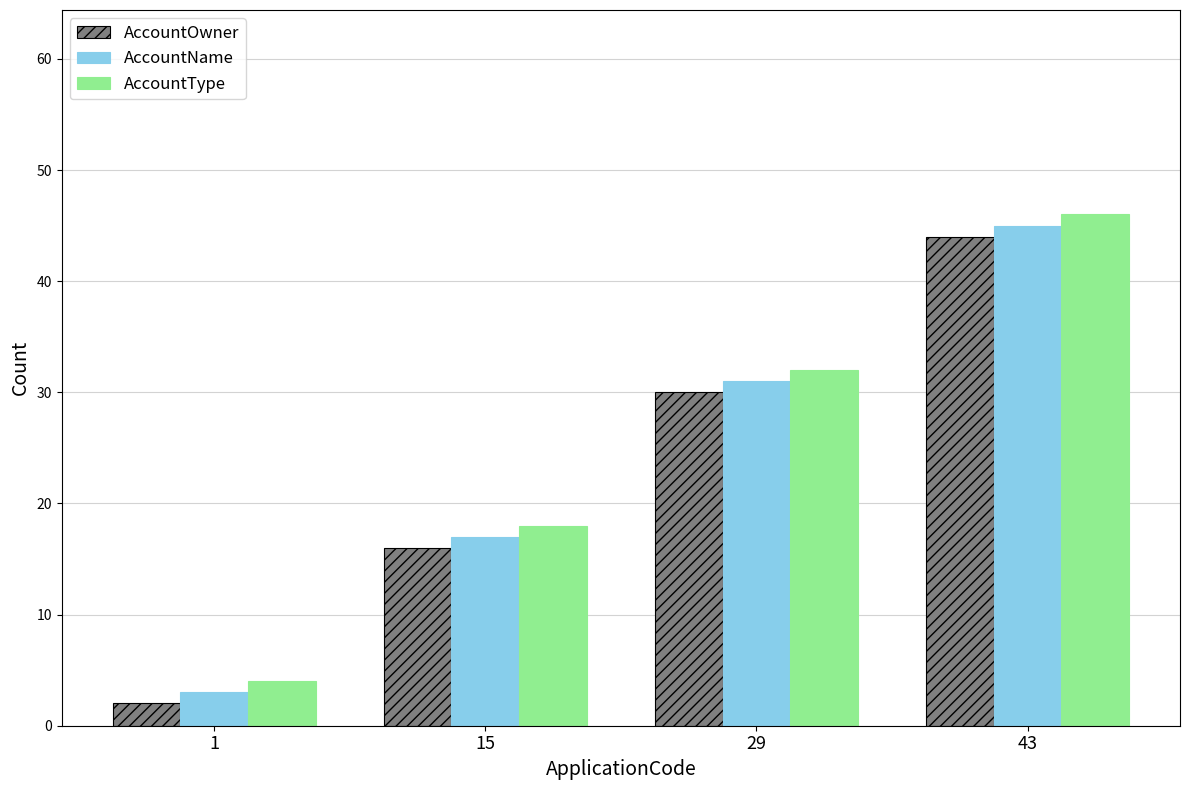

List the labels in order of AccountType value, smallest first.

1, 15, 29, 43